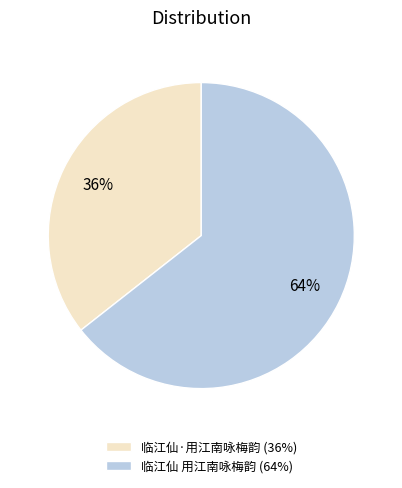

Count the number of slices in the pie.

2